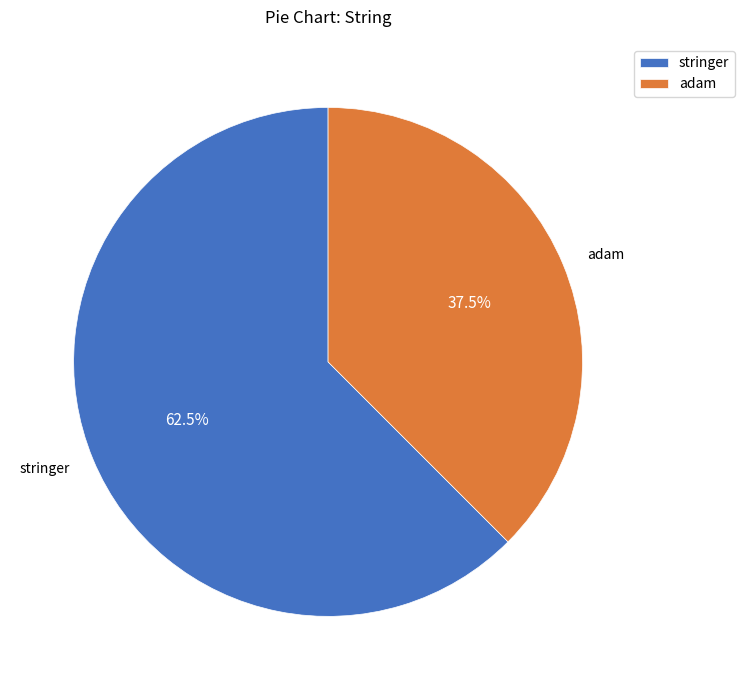

What portion of the pie excludes adam?

62.5%